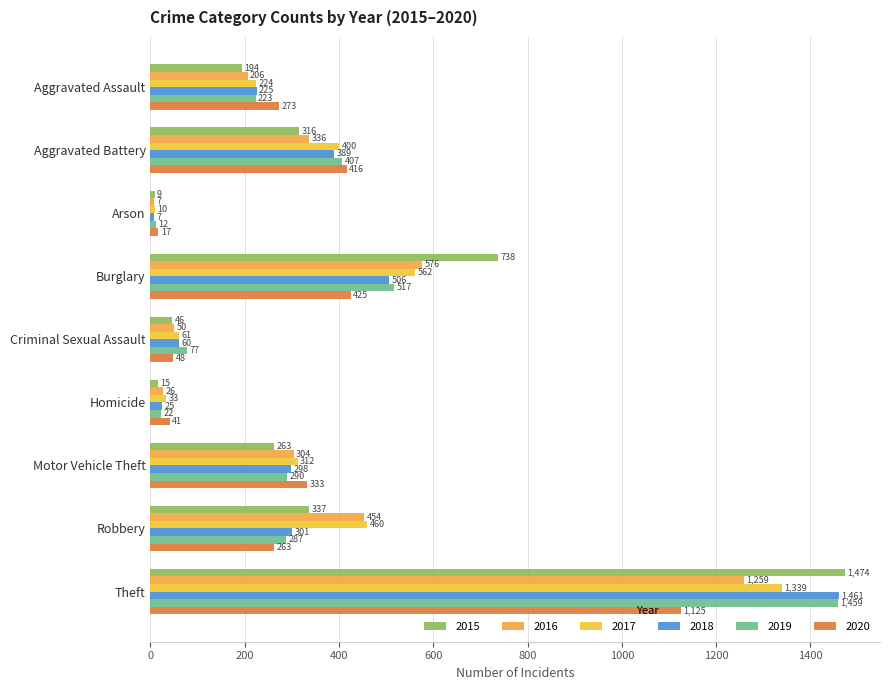

How many data points does each series have?

9